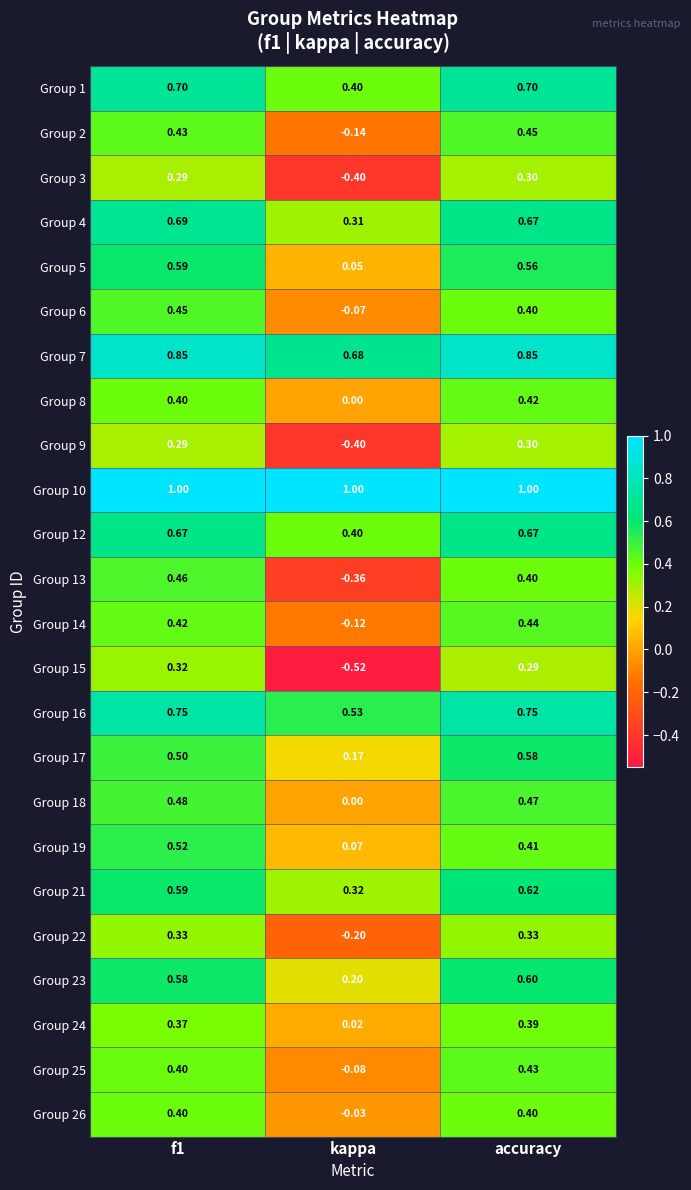

How many values in Group 6 are below zero?

1